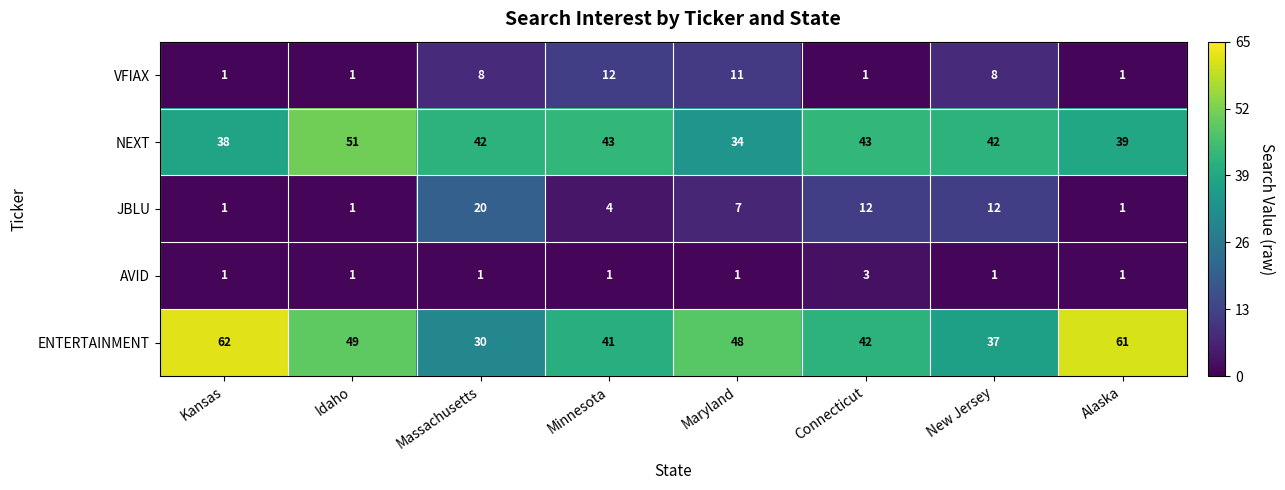

What is the difference between the maximum and second lowest values in the JBLU series?

19